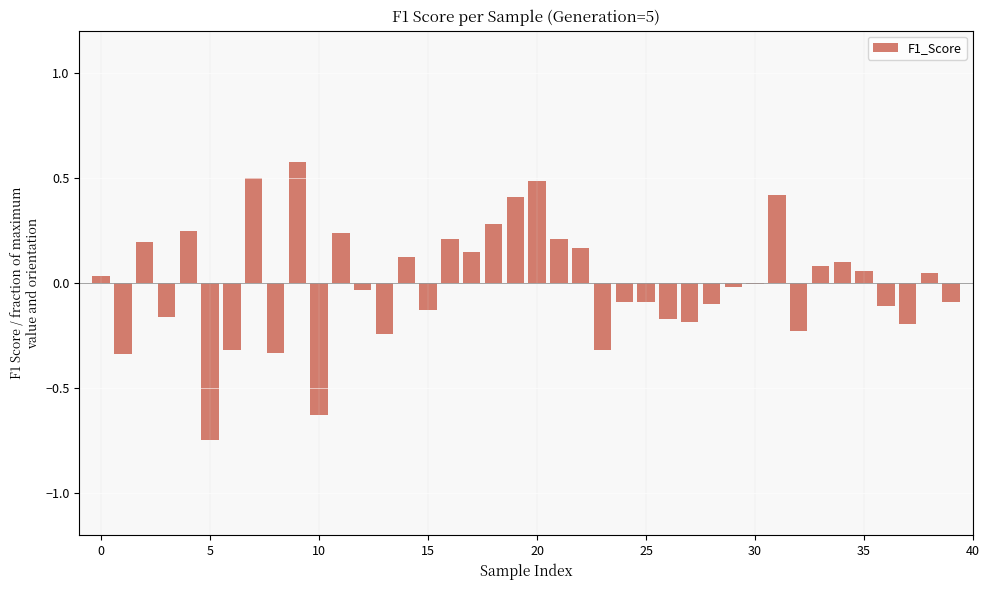

Count the number of categories in the chart.

40